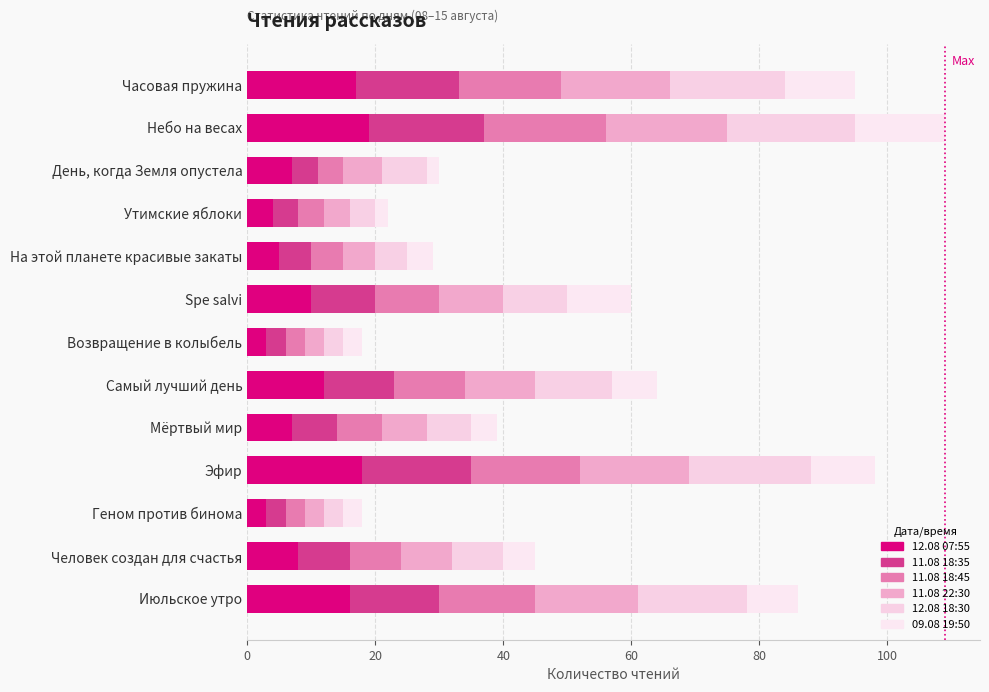

What is the sum of all 11.08 18:35 values?

120